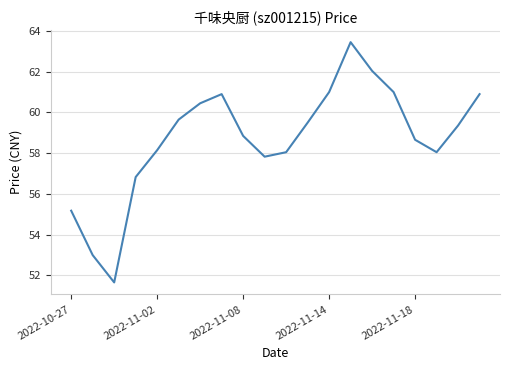

What is the maximum value shown in the chart?

63.5